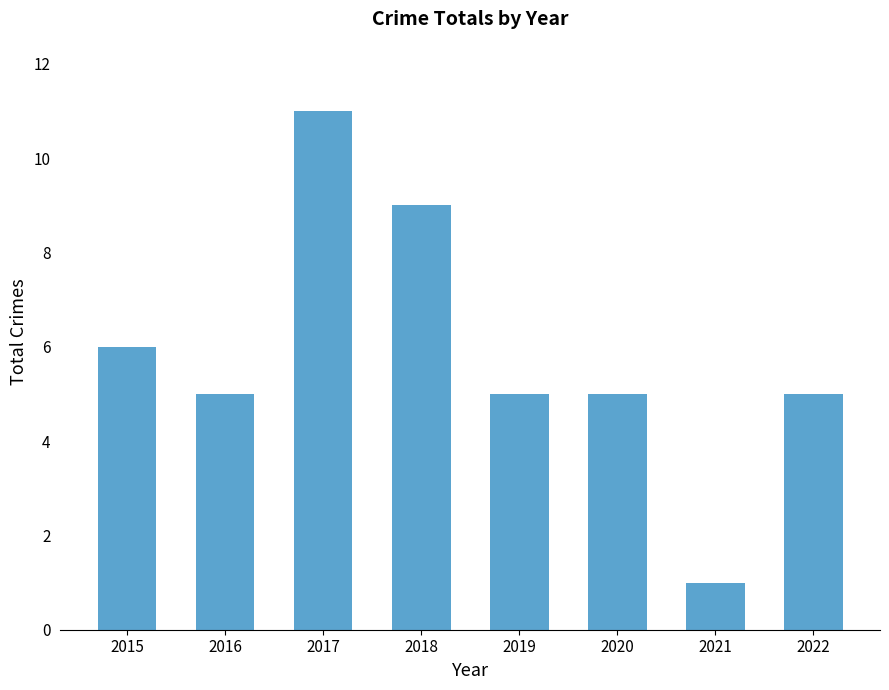

How many series are shown in this chart?

1